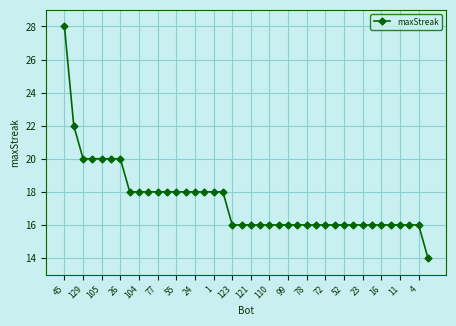

How many data points does each series have?

40